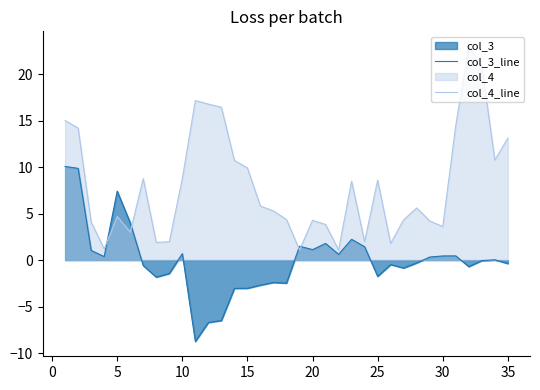

What is the value of the col_3_line point at the 7th from the left?

-0.6